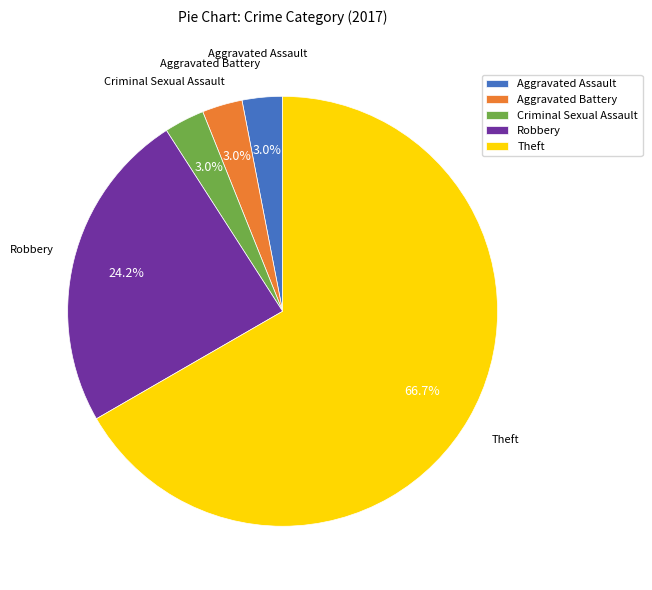

Count the number of slices in the pie.

5